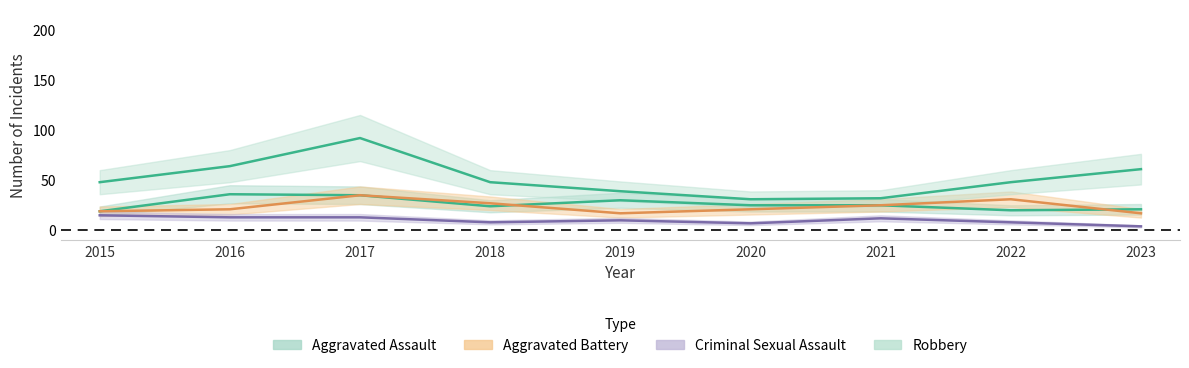

Count the number of categories in the chart.

9